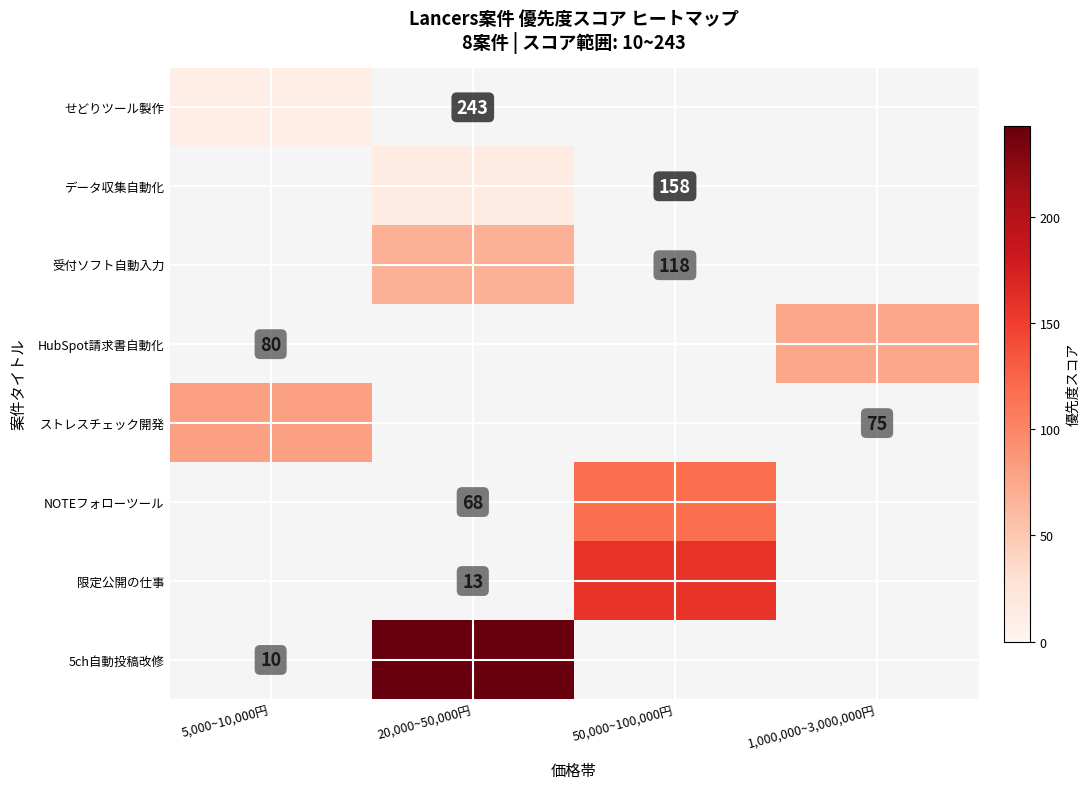

Is the value of 5ch自動投稿改修 at 1,000,000~3,000,000円 greater than the value of 限定公開の仕事 at 20,000~50,000円?

No